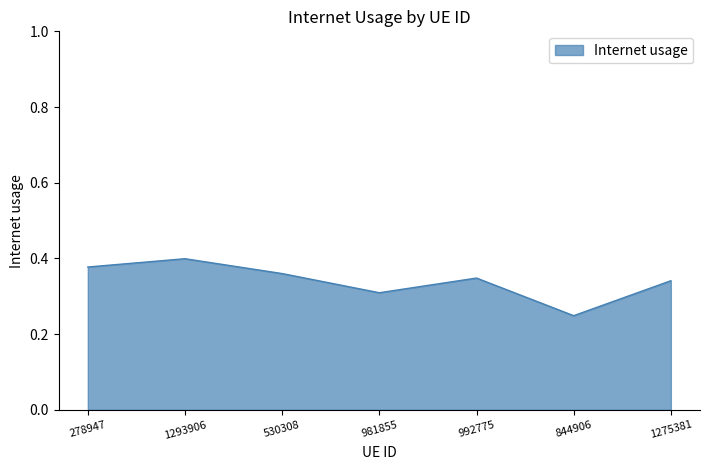

What position from the left is 278947?

1